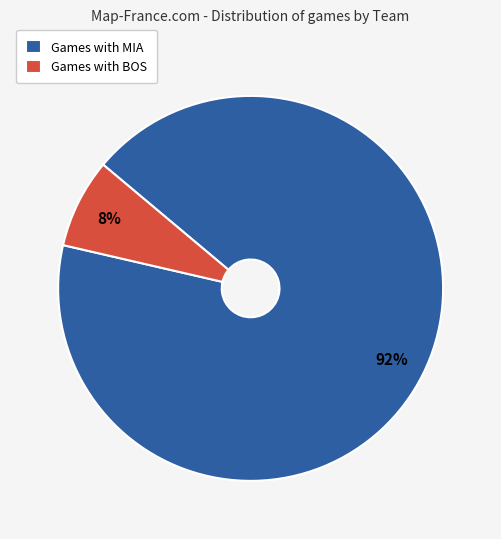

To the nearest percent, what is the combined percentage of Games with MIA and Games with BOS?

100%